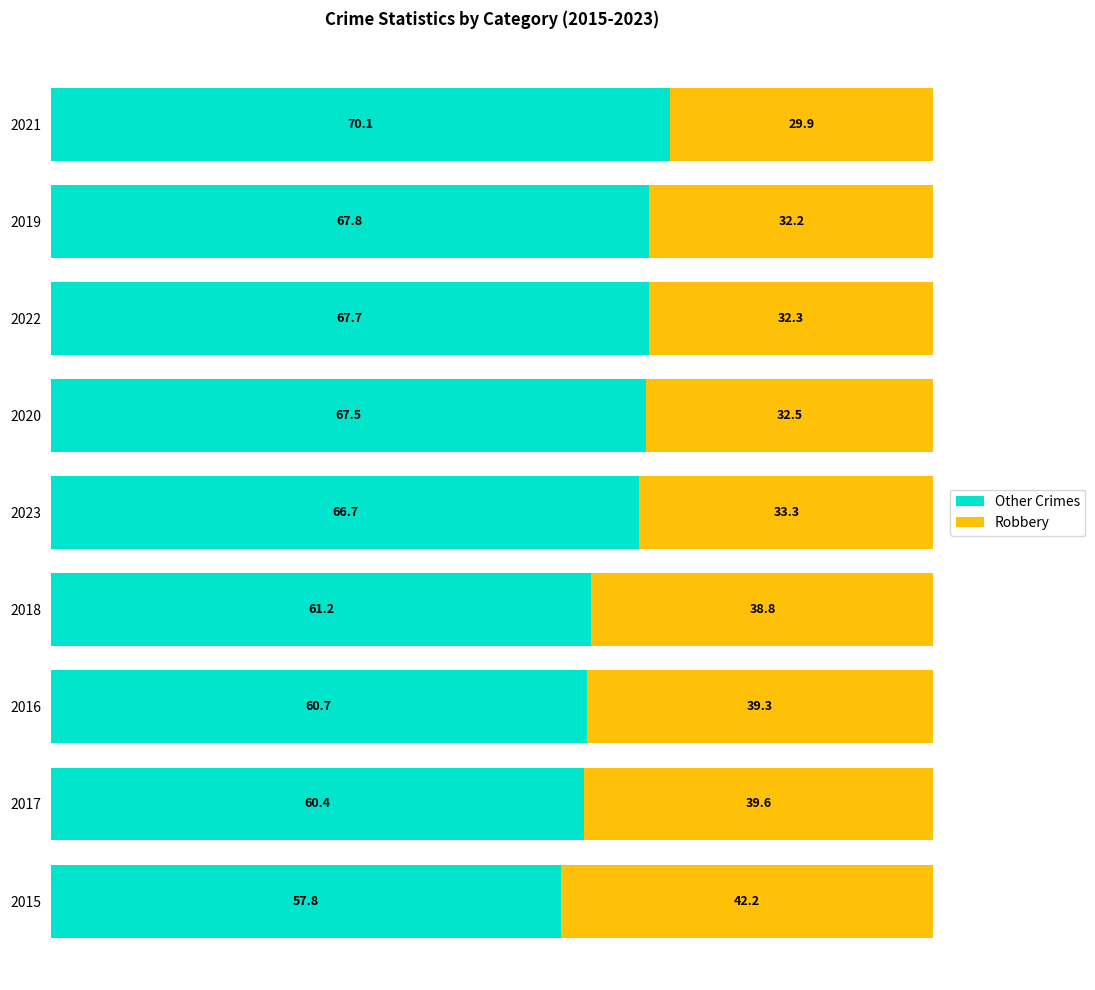

At which label is Other Crimes closest to 63?

2018